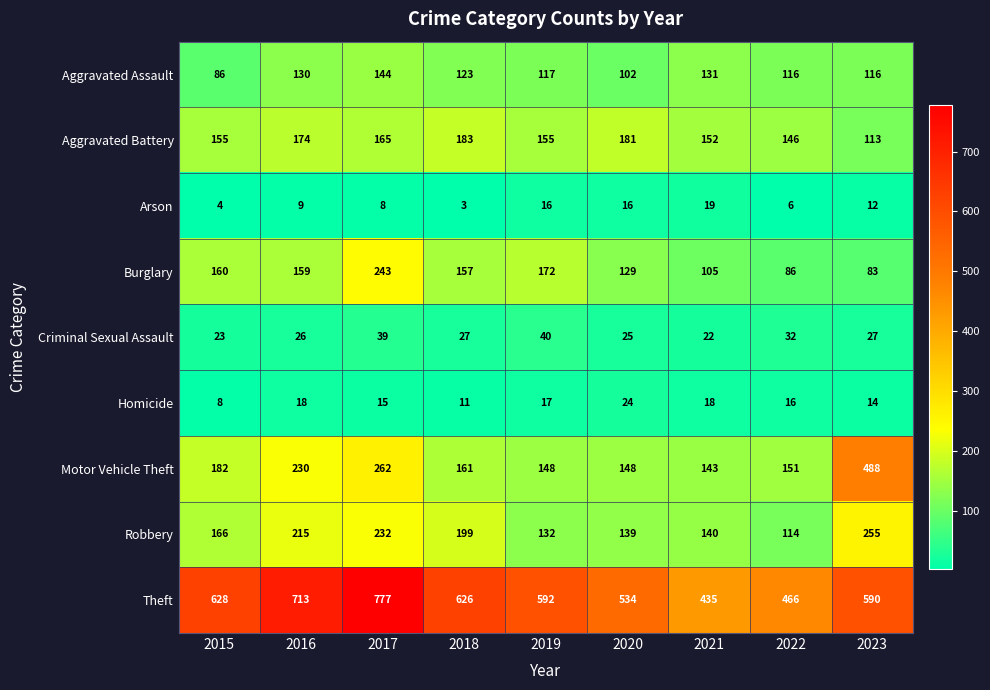

Between 2018 and 2020, which series saw the biggest shift?

Theft